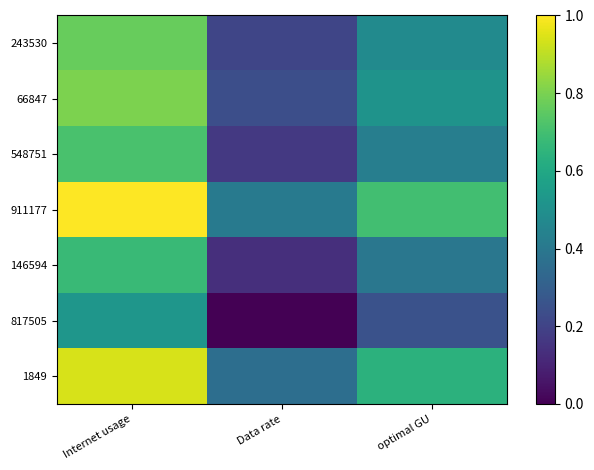

Between Internet usage and optimal GU, which is larger?

Internet usage